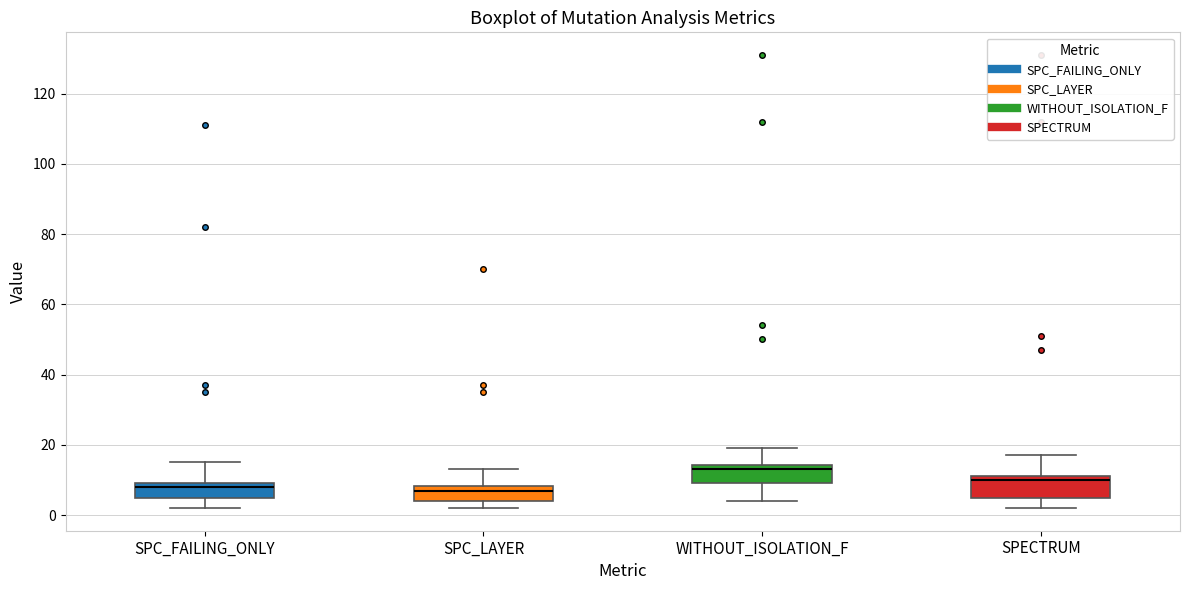

Reading left to right, read every box against the y-axis: the position of its median line, the range the box covers, and the ends of its whiskers. The values are not printed on the chart, so give them approximately, as read against the axis.

SPC_FAILING_ONLY: median 8, box 6 to 10, whiskers 2 to 16
SPC_LAYER: median 8 (just below the box's upper edge), box 4 to 8, whiskers 2 to 14
WITHOUT_ISOLATION_F: median 14 (just below the box's upper edge), box 10 to 14, whiskers 4 to 20
SPECTRUM: median 10, box 6 to 12, whiskers 2 to 18